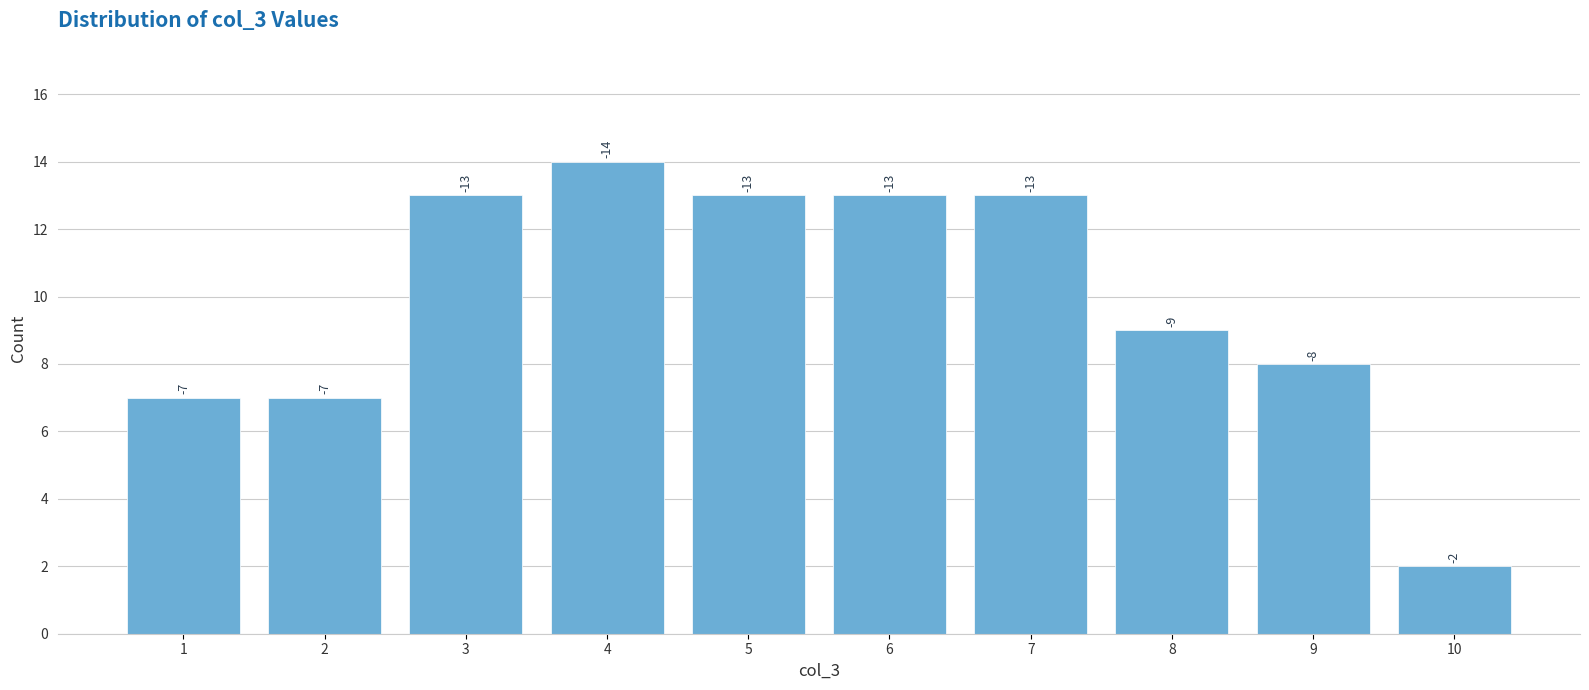

How many bars are there in total?

10